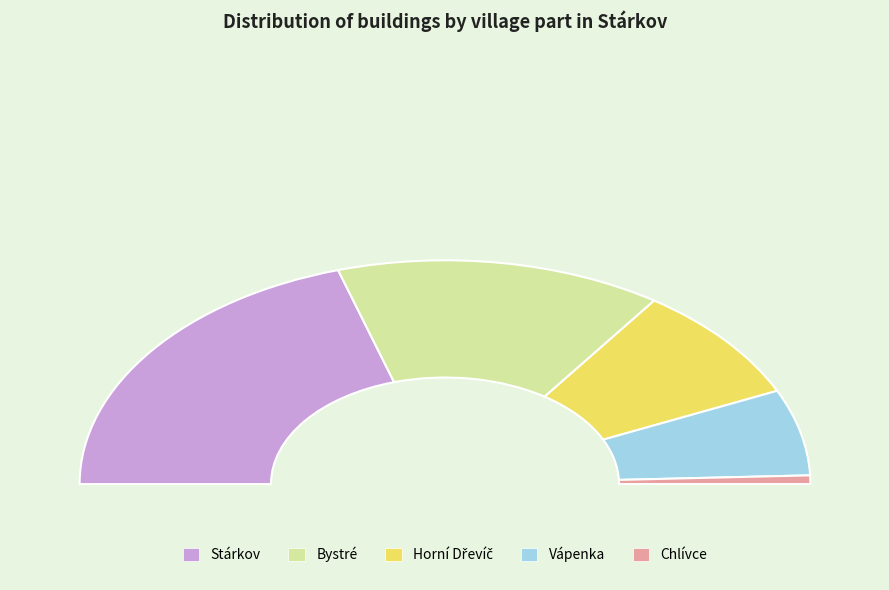

Is it true that Chlívce is 1% of the pie?

True